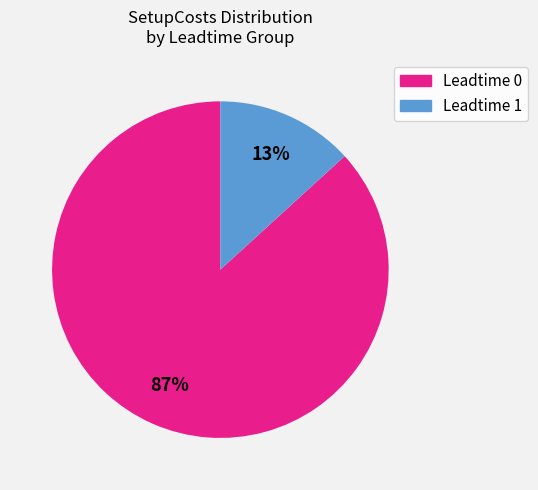

To the nearest percent, what is the average slice percentage?

50%